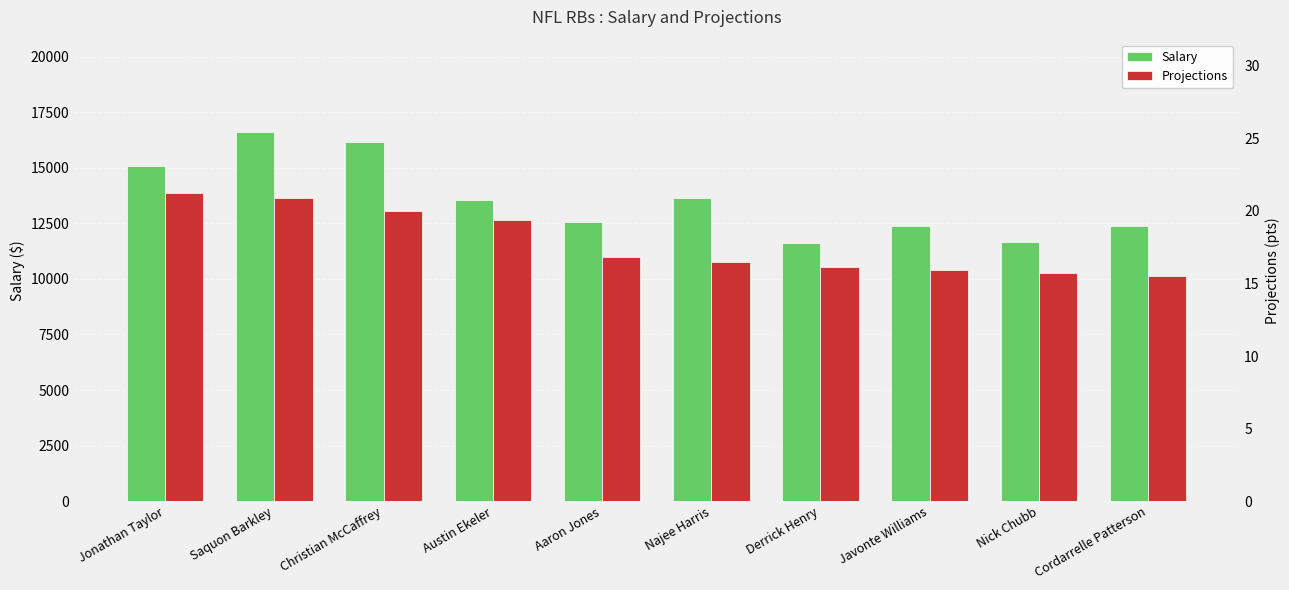

Reading right to left, transcribe all the data shown in this chart.

Salary: 12380.0	11660.0	12400.0	11620.0	13660.0	12560.0	13550.0	16180.0	16610.0	15100.0
Projections: 15.5	15.7	15.9	16.1	16.5	16.8	19.4	20.0	20.9	21.2